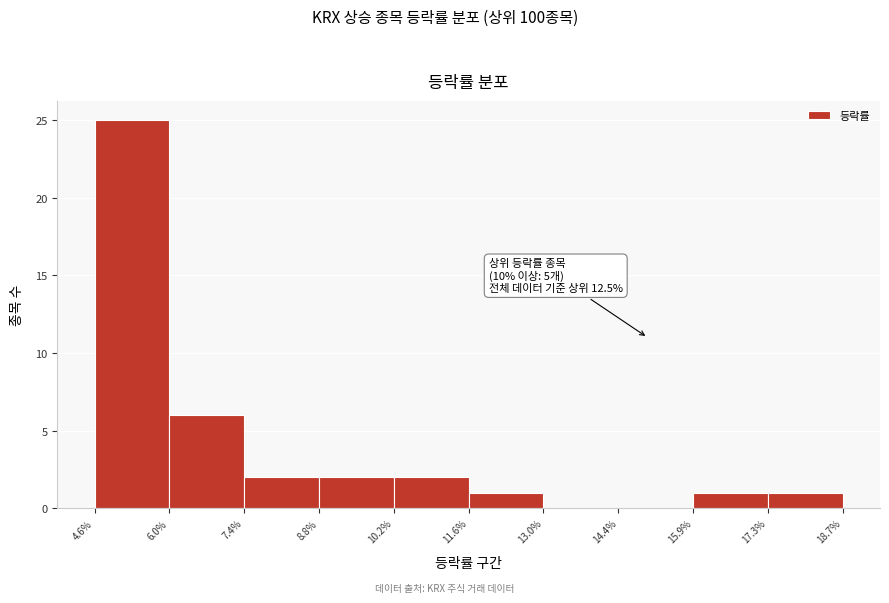

Over which range of the x-axis is the bar tallest?

4.6% to 6.0%